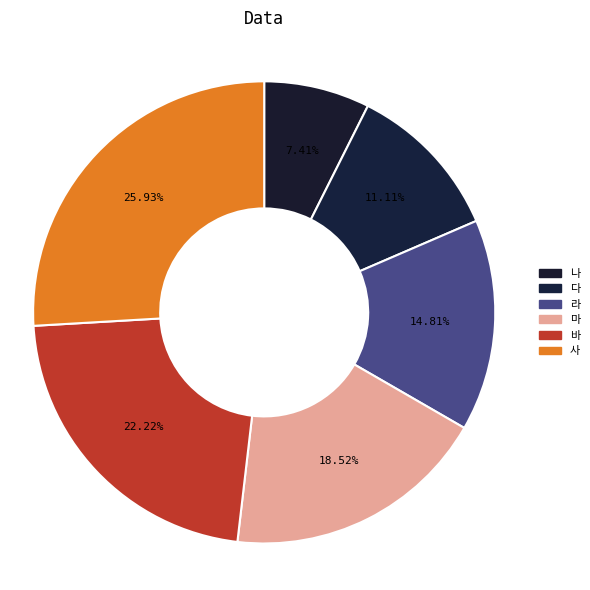

Does 나 account for over 50% of the chart?

No